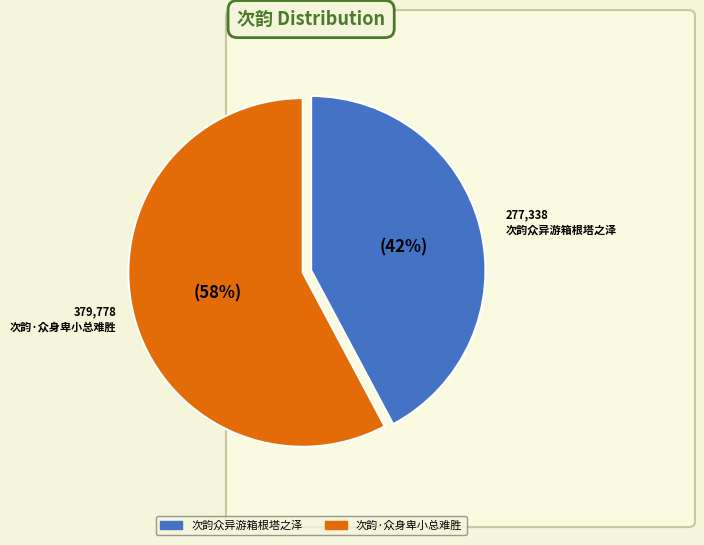

Rank the categories by value from lowest to highest.

次韵众异游箱根塔之泽, 次韵·众身卑小总难胜